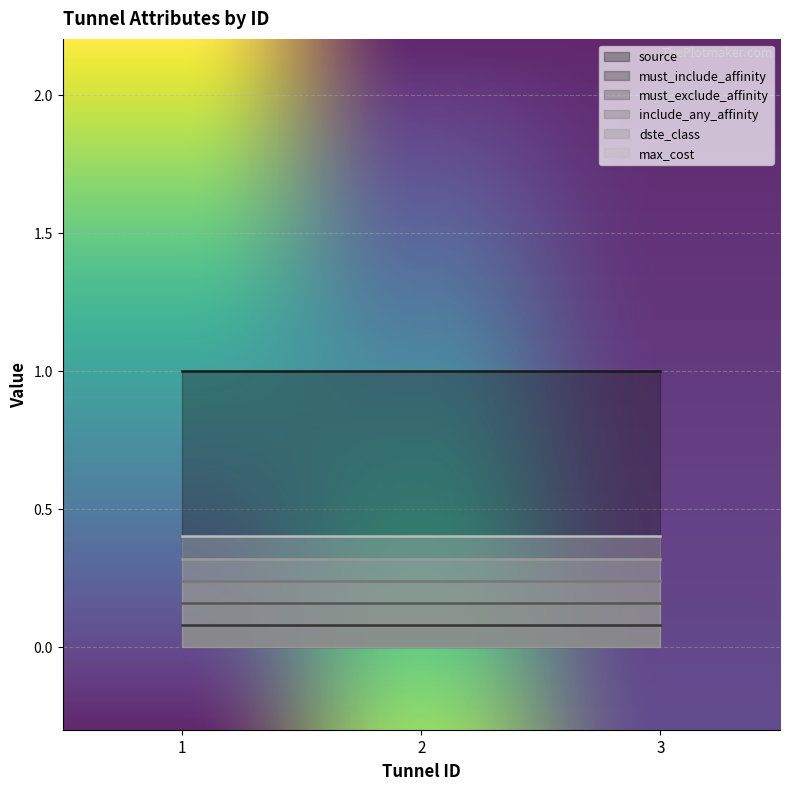

Reading left to right, extract all data points from this chart.

source: 1	1	1
must_include_affinity: 0	0	0
must_exclude_affinity: 0	0	0
include_any_affinity: 0	0	0
dste_class: 0	0	0
max_cost: 0	0	0